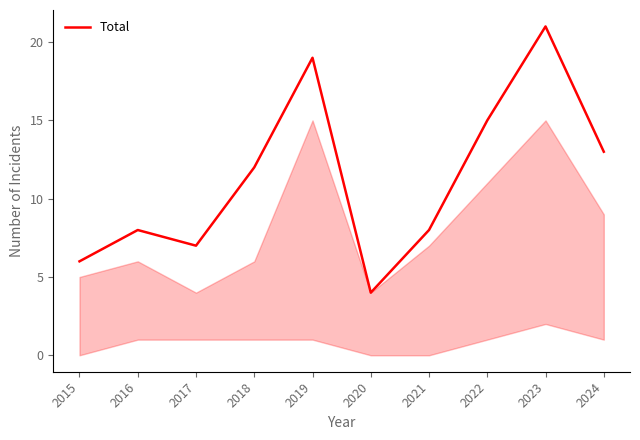

Reading right to left, extract all data points from this chart.

13	21	15	8	4	19	12	7	8	6